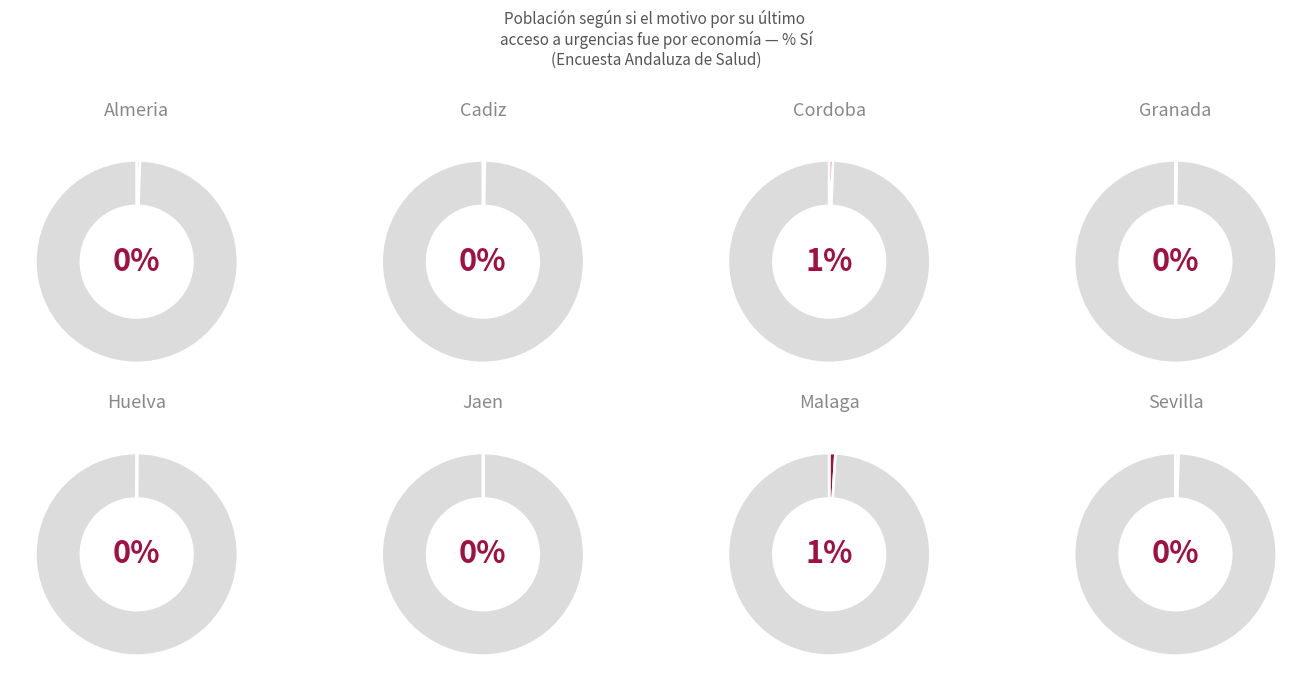

Is there any slice that represents more than half of the pie?

No